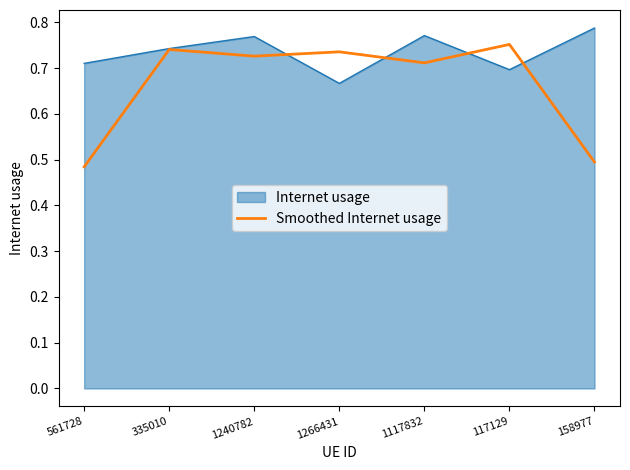

Rank the series by their average value, from lowest to highest.

Smoothed Internet usage, Internet usage